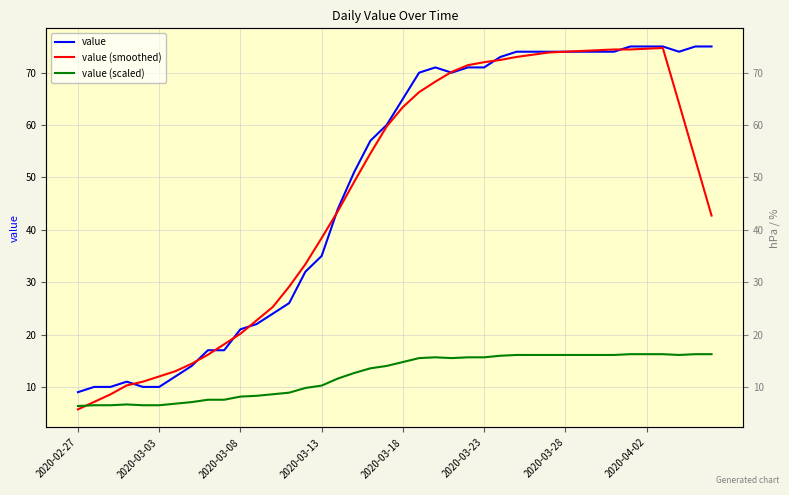

At which category does the chart reach its minimum across all series?

2020-02-27